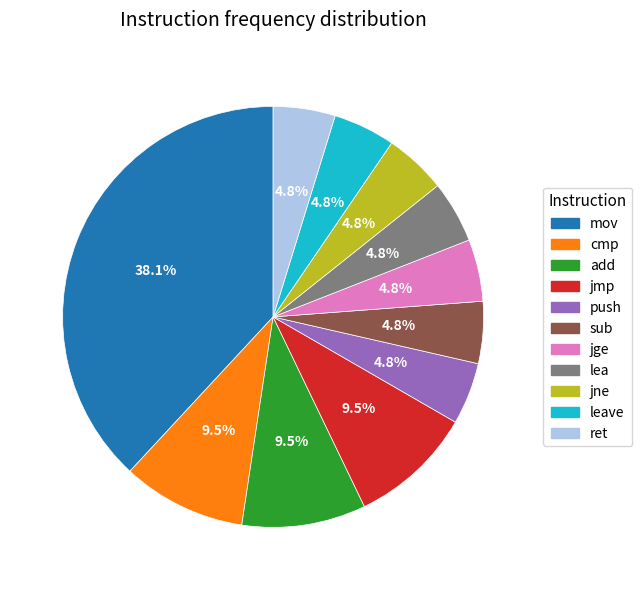

Is there any slice that represents more than half of the pie?

No